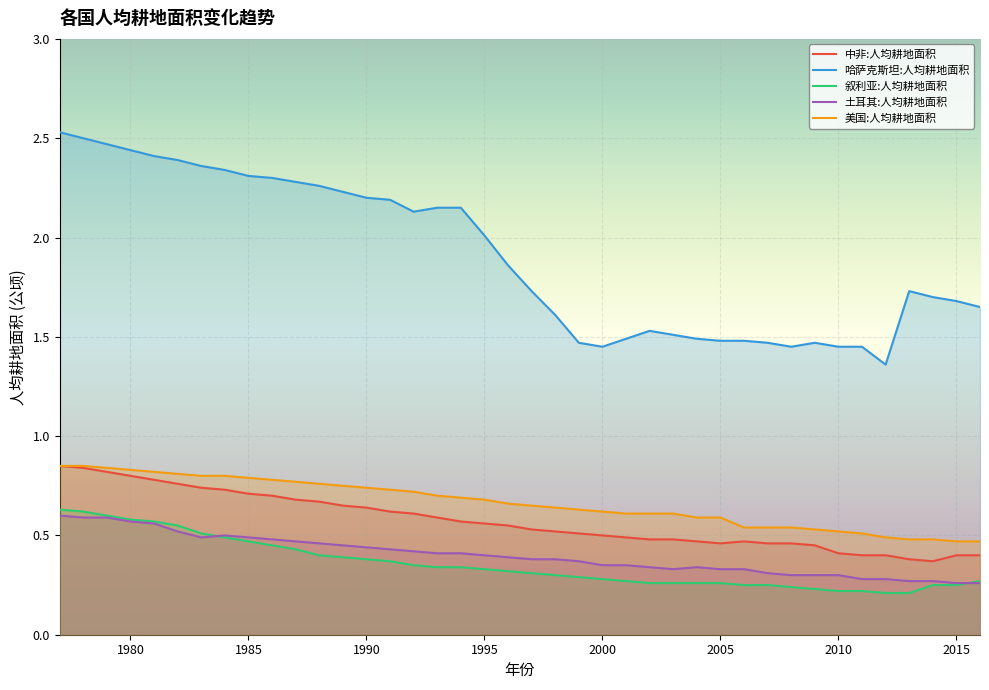

The value of 土耳其:人均耕地面积 at 1990 is 0.2. True or false?

False